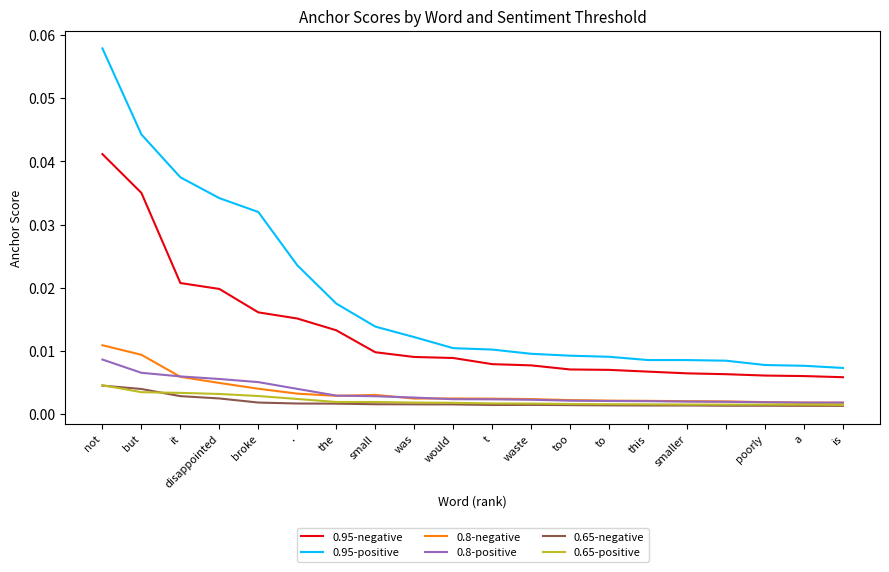

Is this an area chart (filled region under the line)?

No